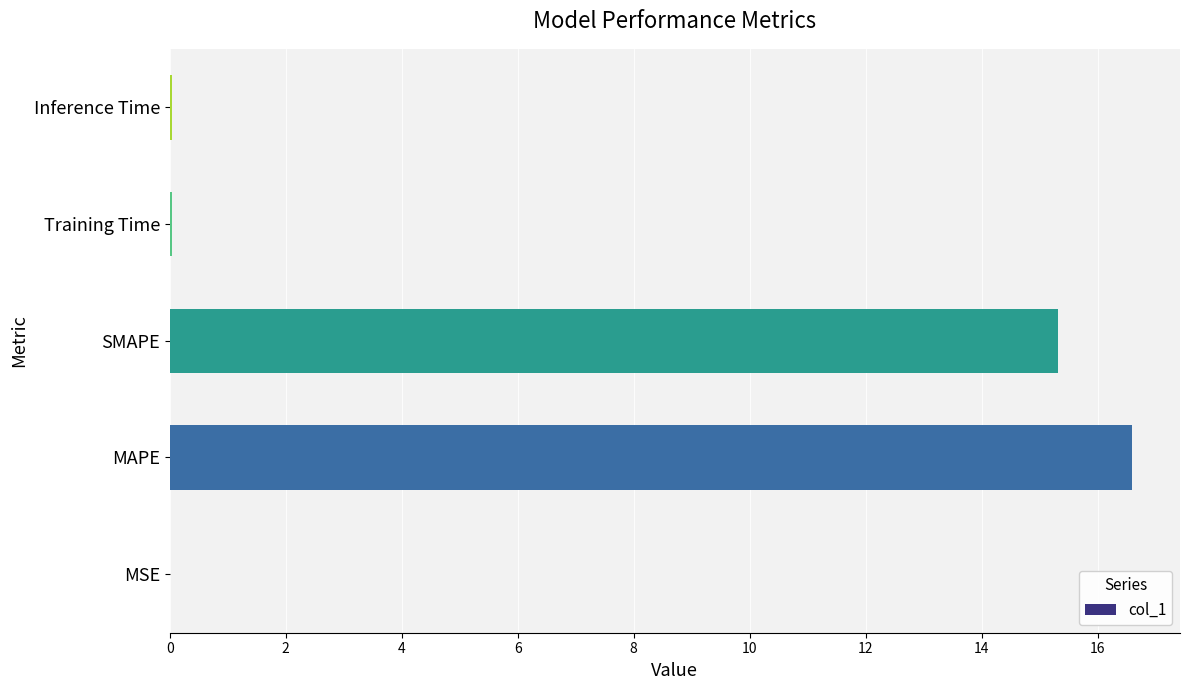

Read the value at MAPE.

16.6